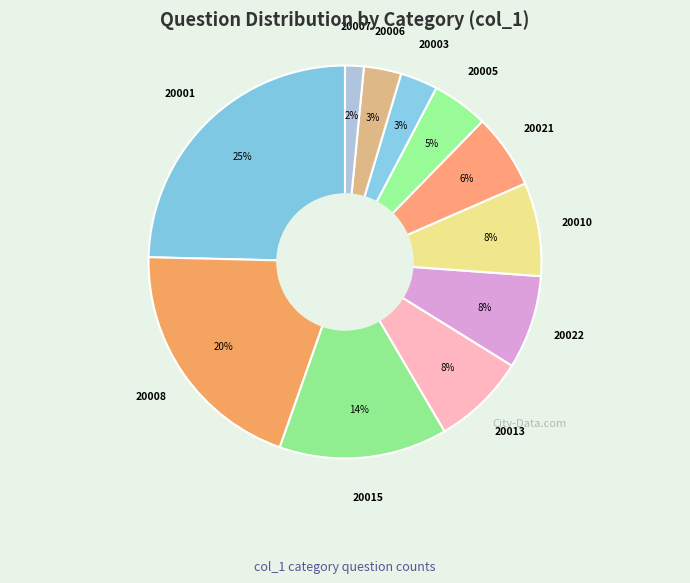

Between 20013 and 20006, which is larger?

20013